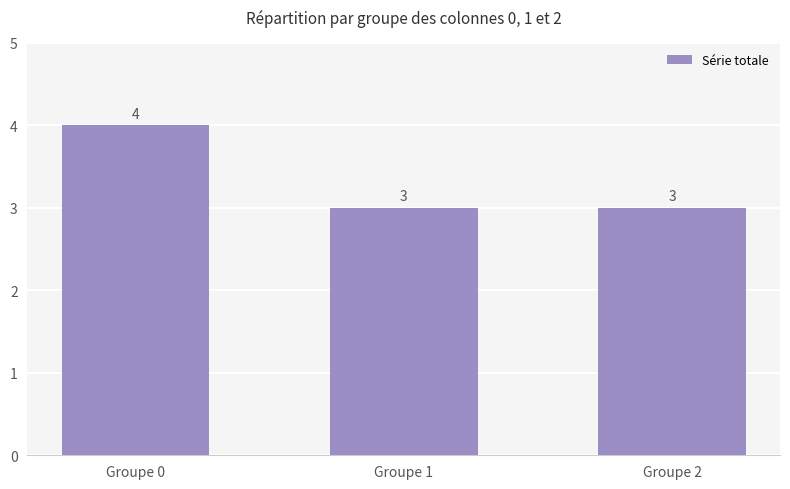

What is the smallest value displayed?

3